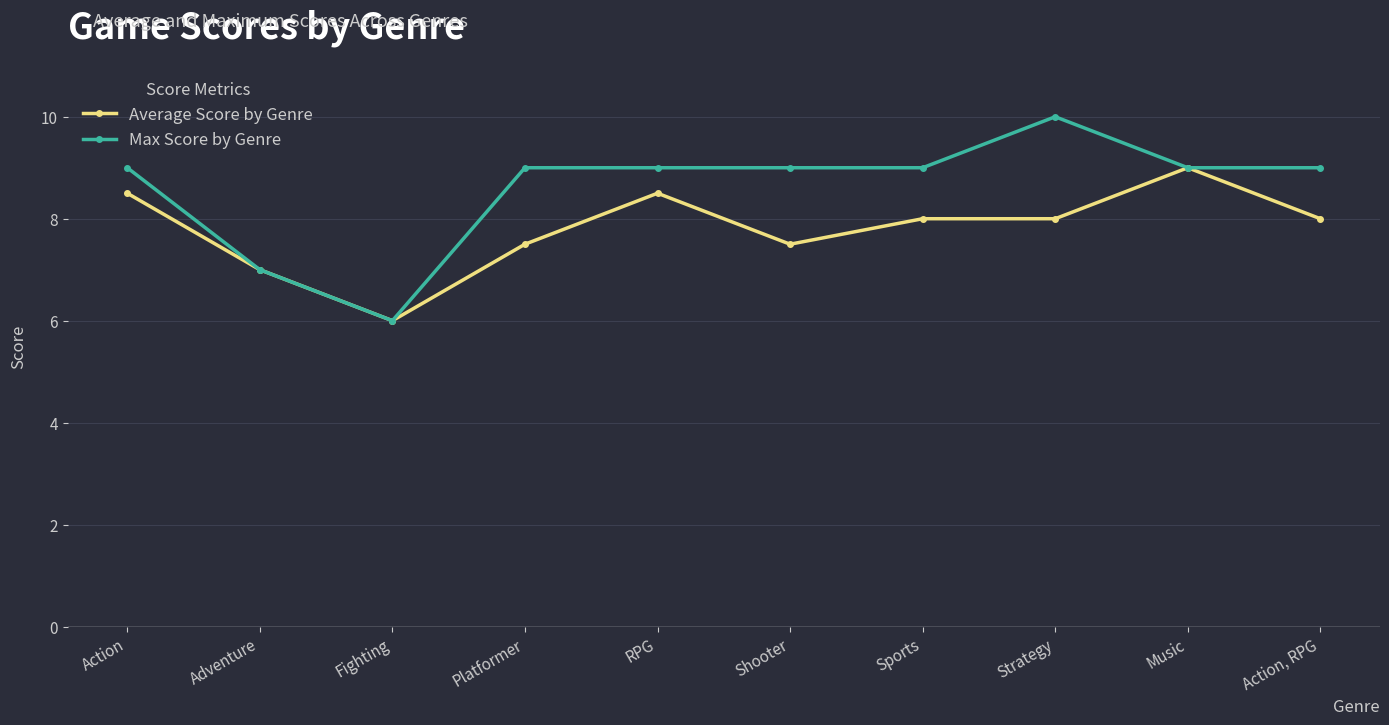

How many Max Score by Genre values are between 9 and 10?

8